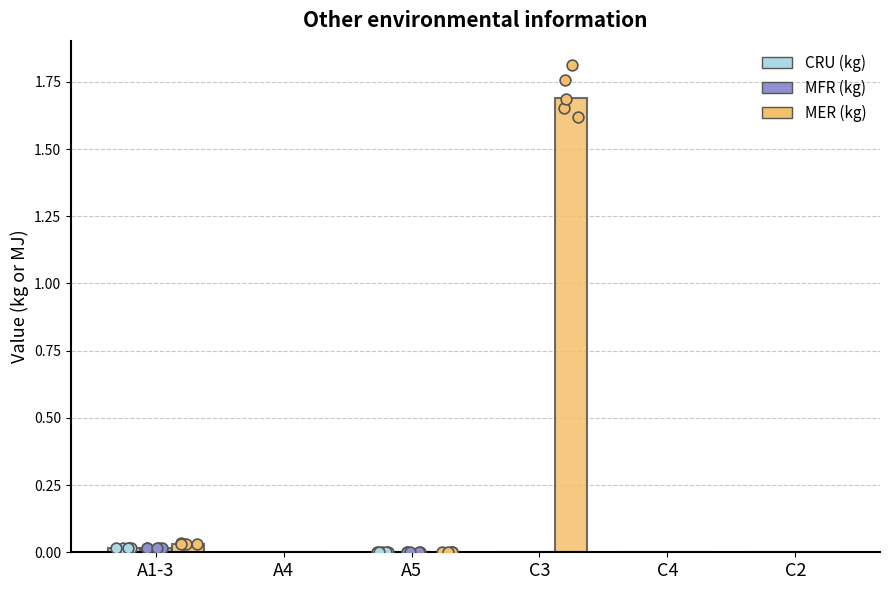

Is the value of MER (kg) at A1-3 greater than the value of MFR (kg) at A5?

Yes